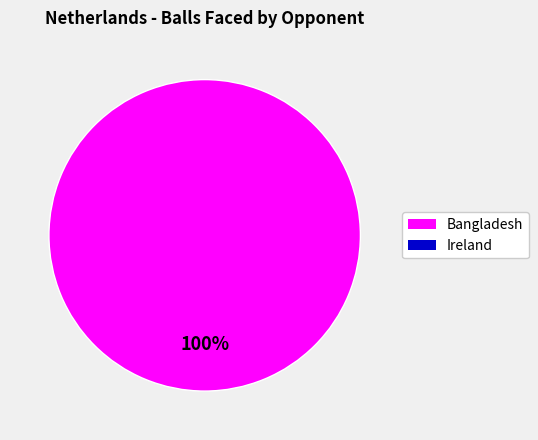

Is there a majority slice in this chart?

Yes